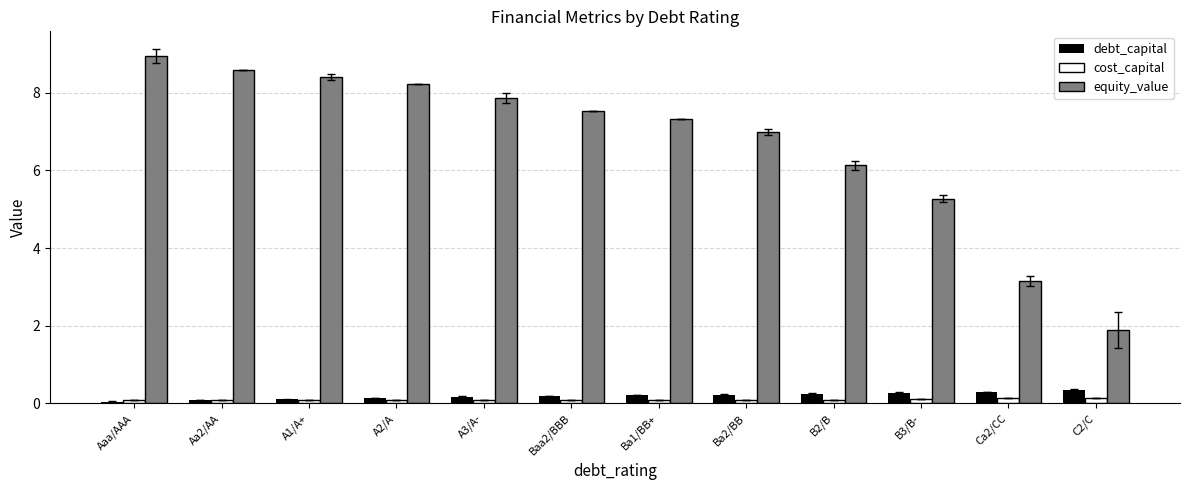

What is the maximum value shown in the chart?

8.9